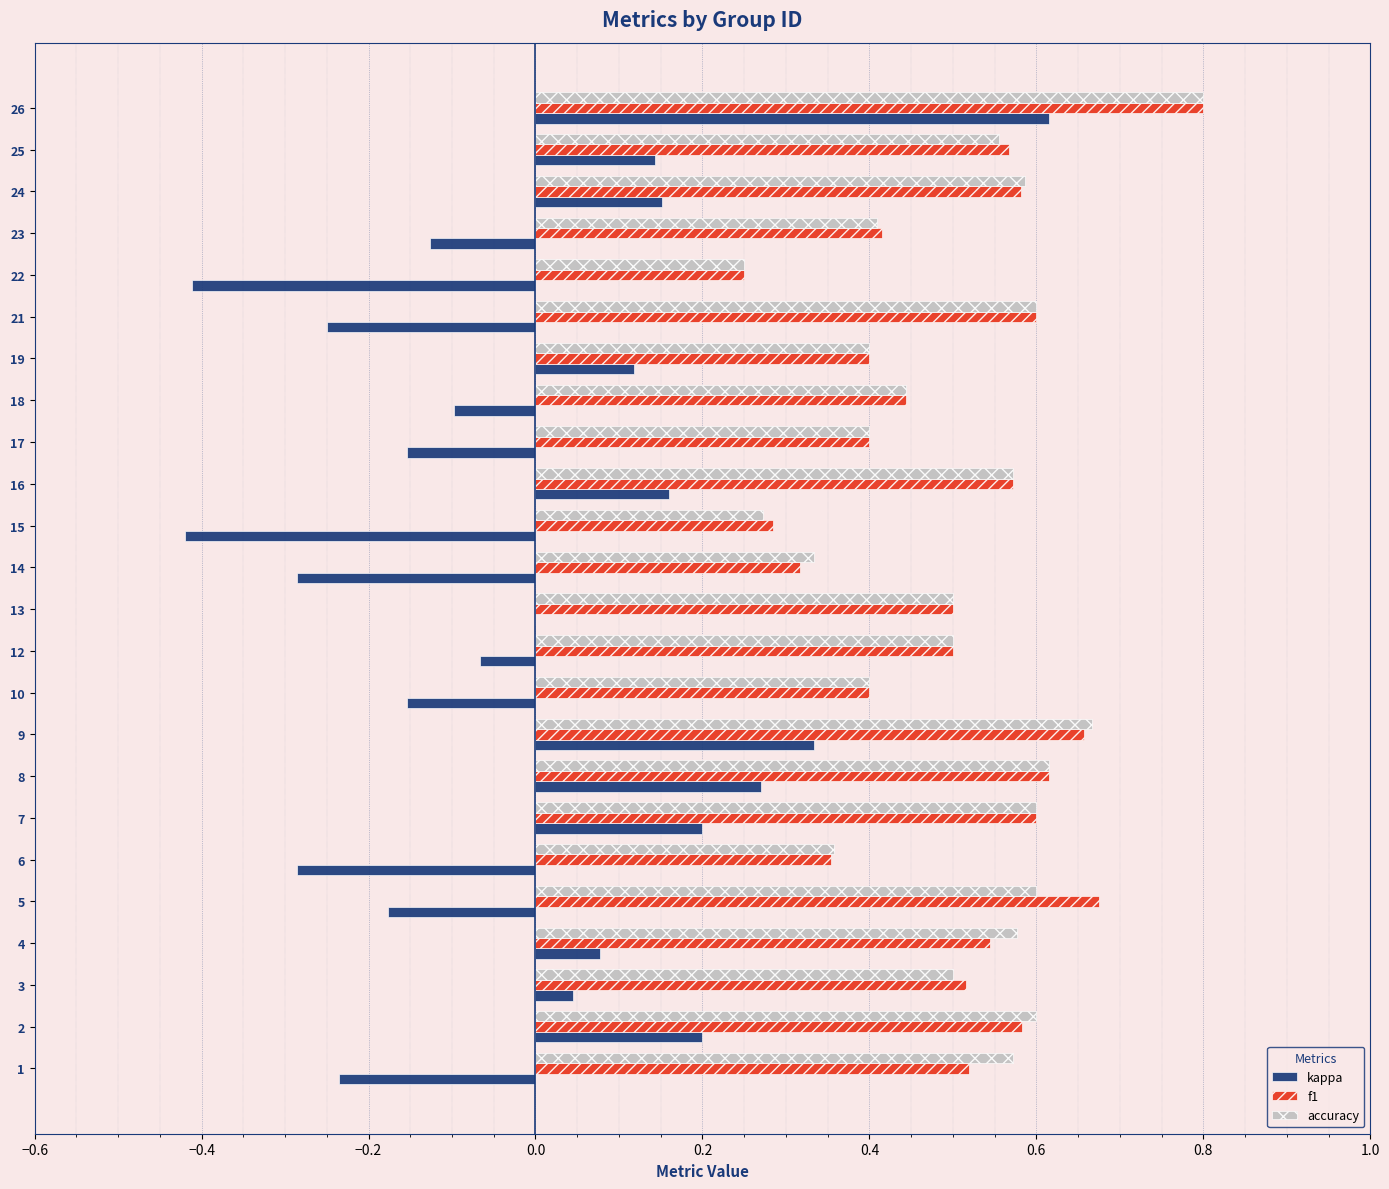

Which series changed the most between 7 and 23?

kappa